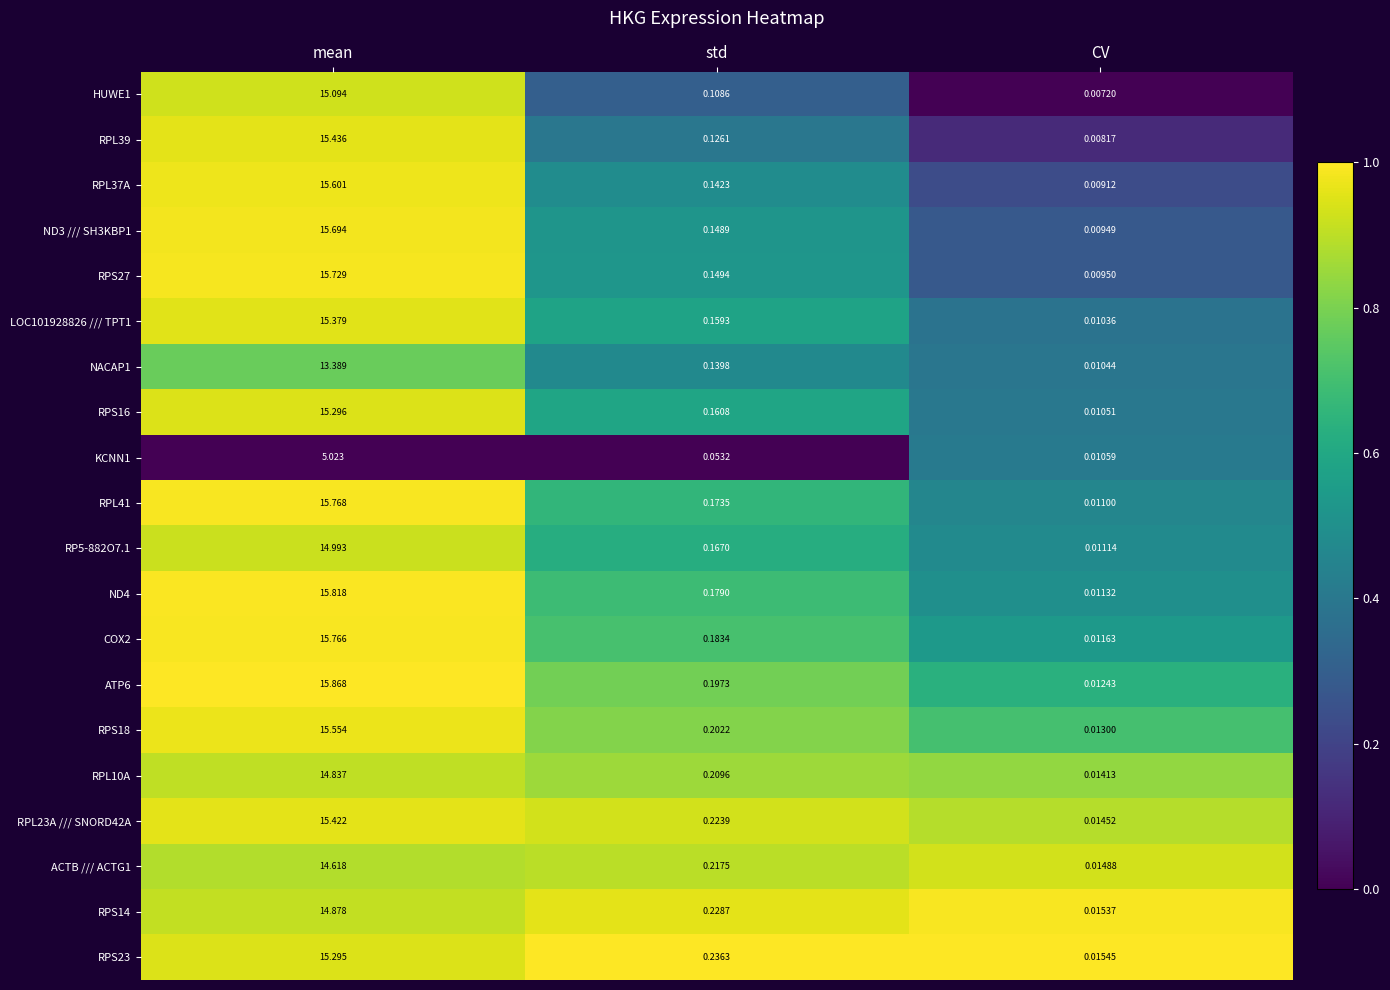

List the series in order of their peak value, lowest first.

KCNN1, NACAP1, ACTB /// ACTG1, RPL10A, RPS14, RP5-882O7.1, HUWE1, RPS23, RPS16, LOC101928826 /// TPT1, RPL23A /// SNORD42A, RPL39, RPS18, RPL37A, ND3 /// SH3KBP1, RPS27, COX2, RPL41, ND4, ATP6